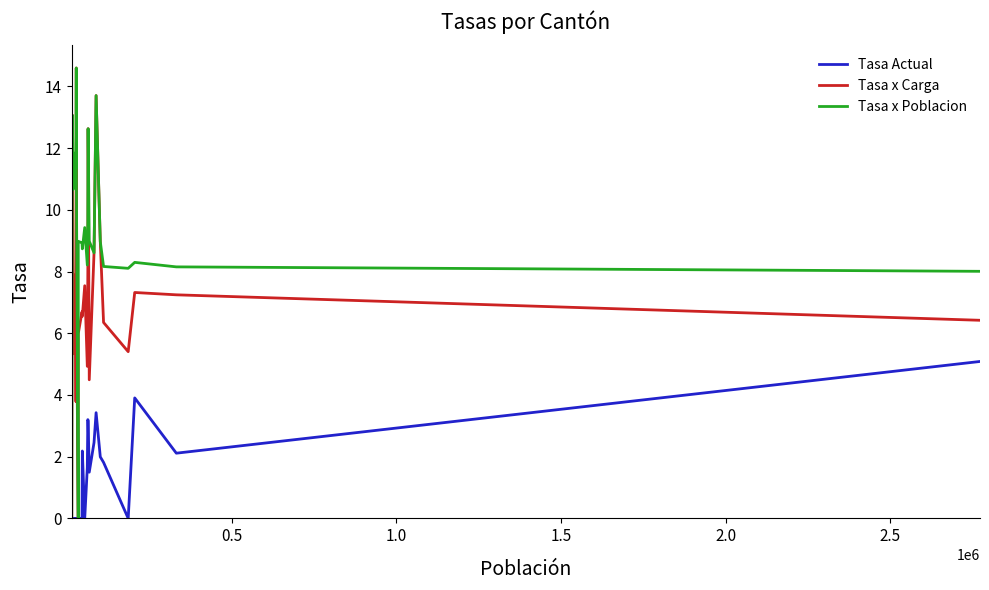

Which series has the largest total across all categories?

Tasa x Poblacion